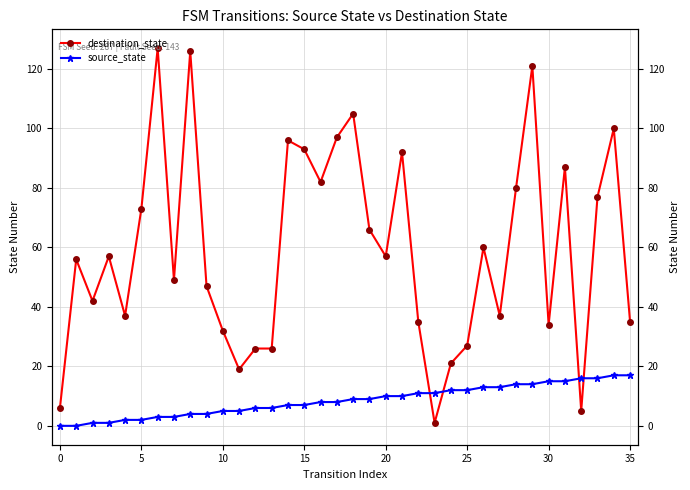

True or false: source_state has more than 2 interior local peaks.

False